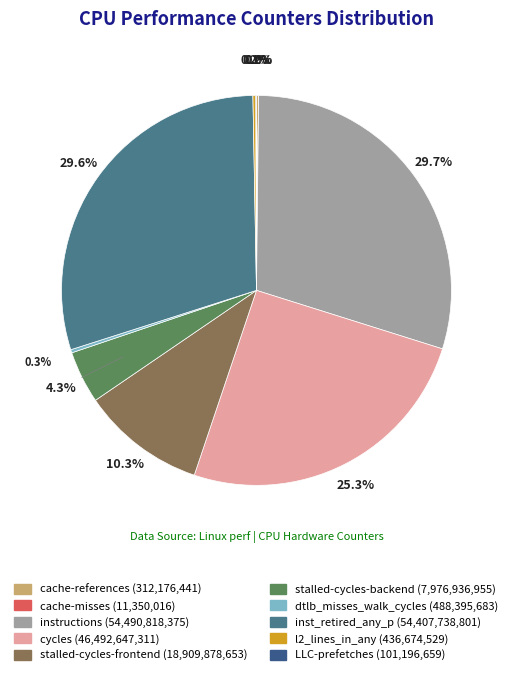

Do cycles and LLC-prefetches together represent more than half of the pie?

No